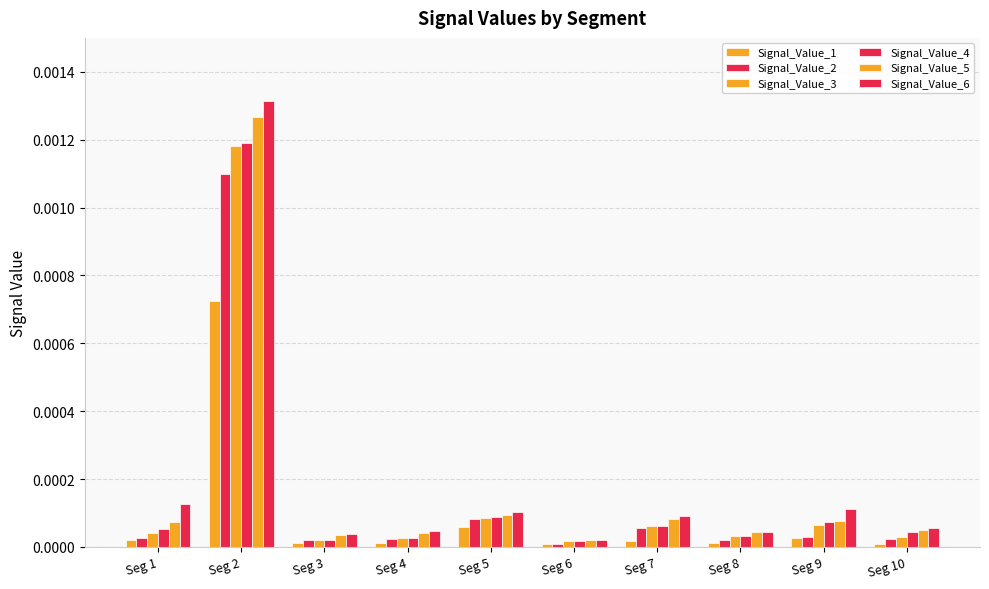

How many series are shown in this chart?

6